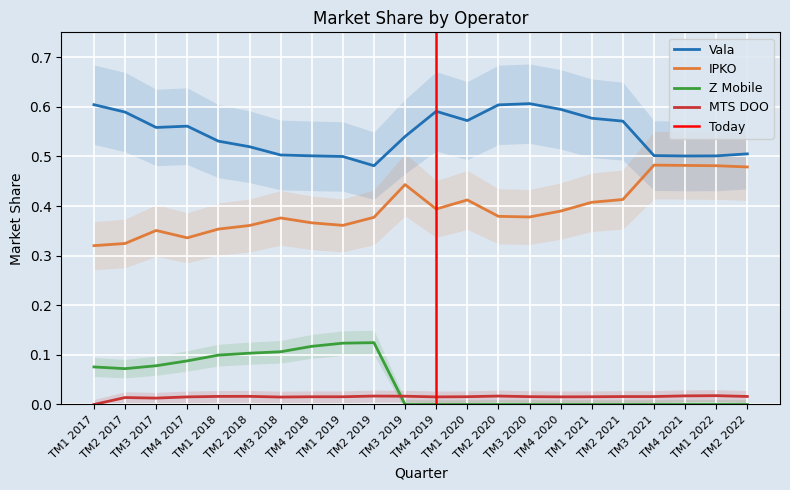

How many Vala values are between 0 and 1?

22